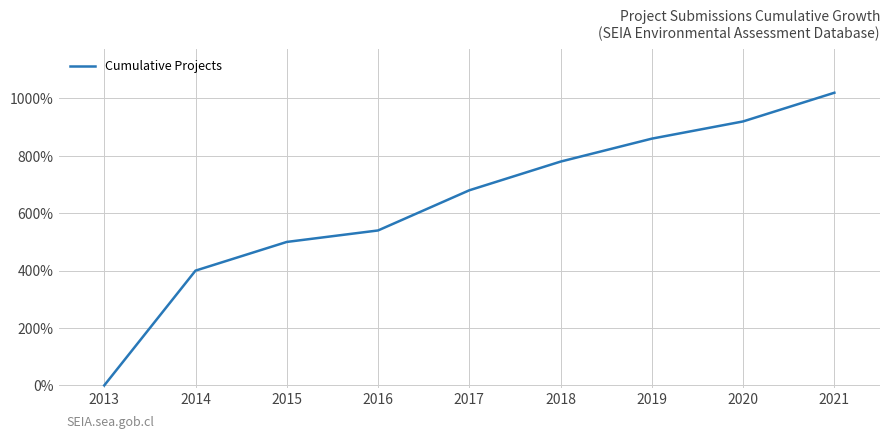

How many values are above zero?

8